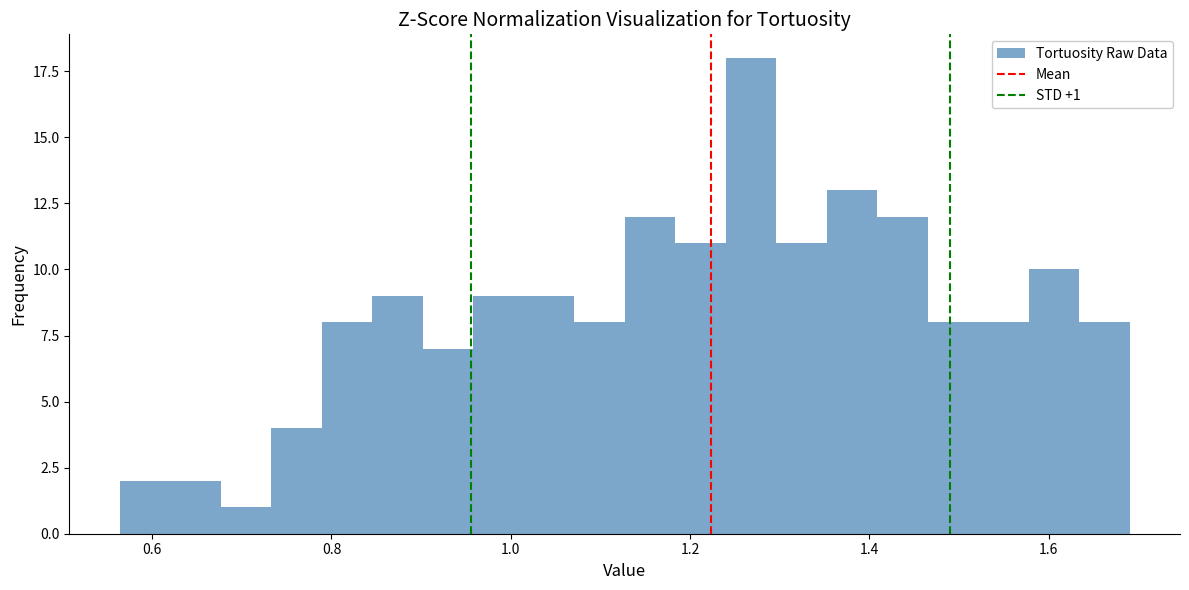

Around what value on the x-axis is the tallest bar? Give the approximate position of its centre, as read against the axis.

1.26